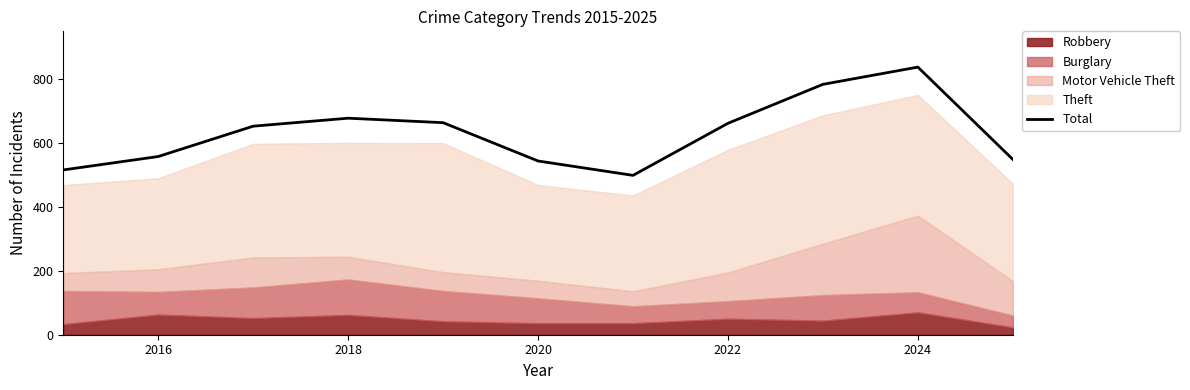

True or false: Total has a value of 838 at 2024.

True